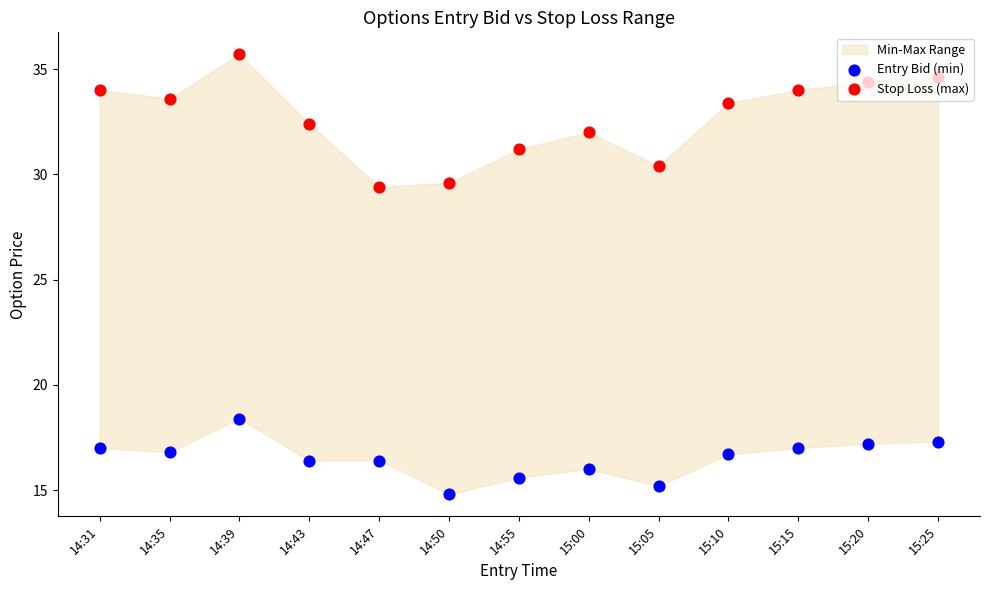

Which series contains the lowest Y value?

Entry Bid (min)